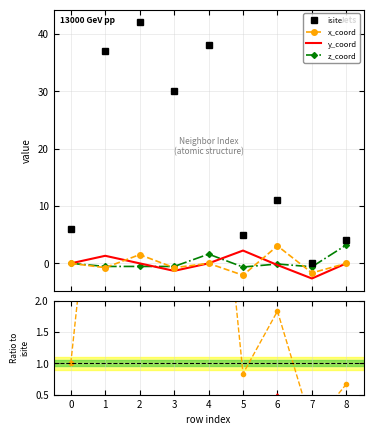

How many interior local valleys does the z_coord series have?

4